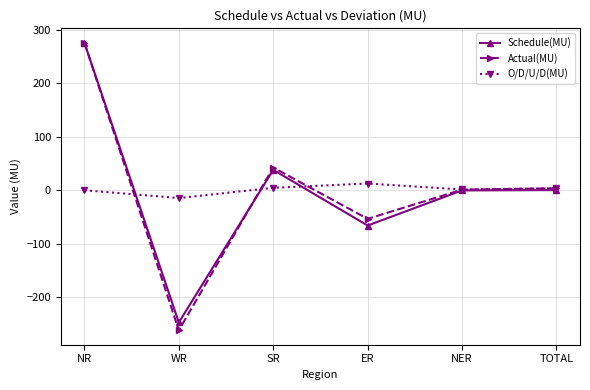

Where is the first local maximum for Actual(MU)?

SR